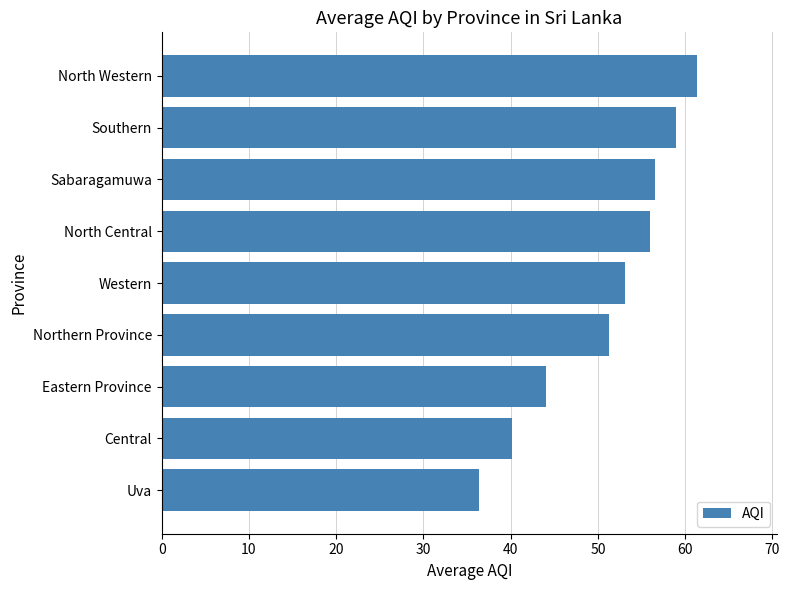

Approximately how many times larger is the value at North Western compared to Western?

1.2